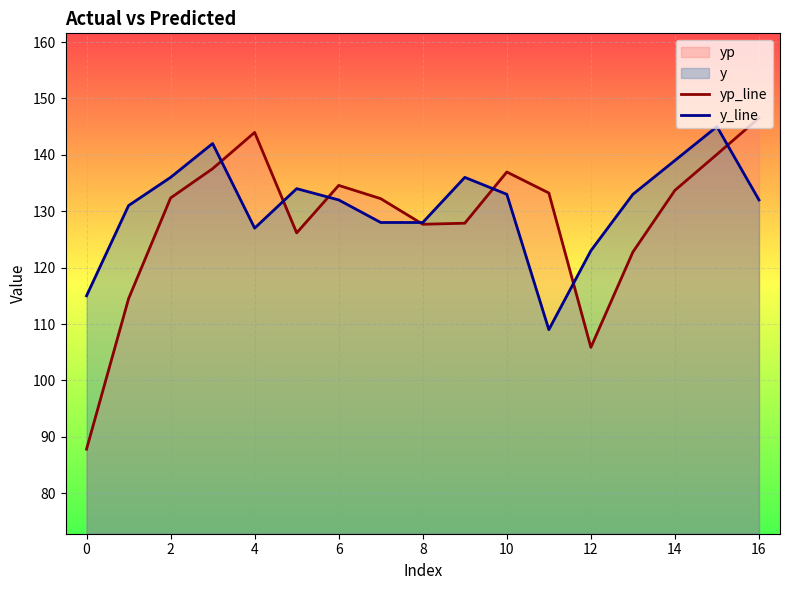

In yp_line, how many points are lower than both neighbors (excluding endpoints)?

3